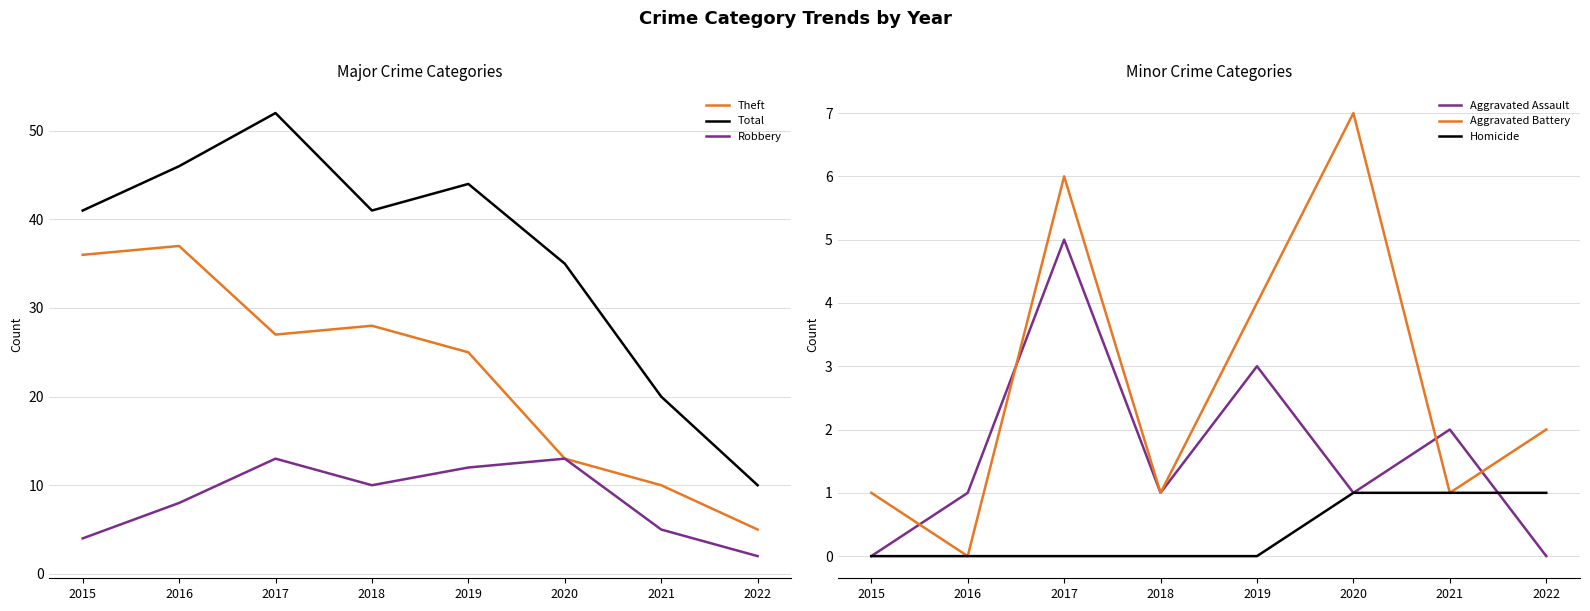

True or false: Theft and Aggravated Assault intersect in this chart.

False